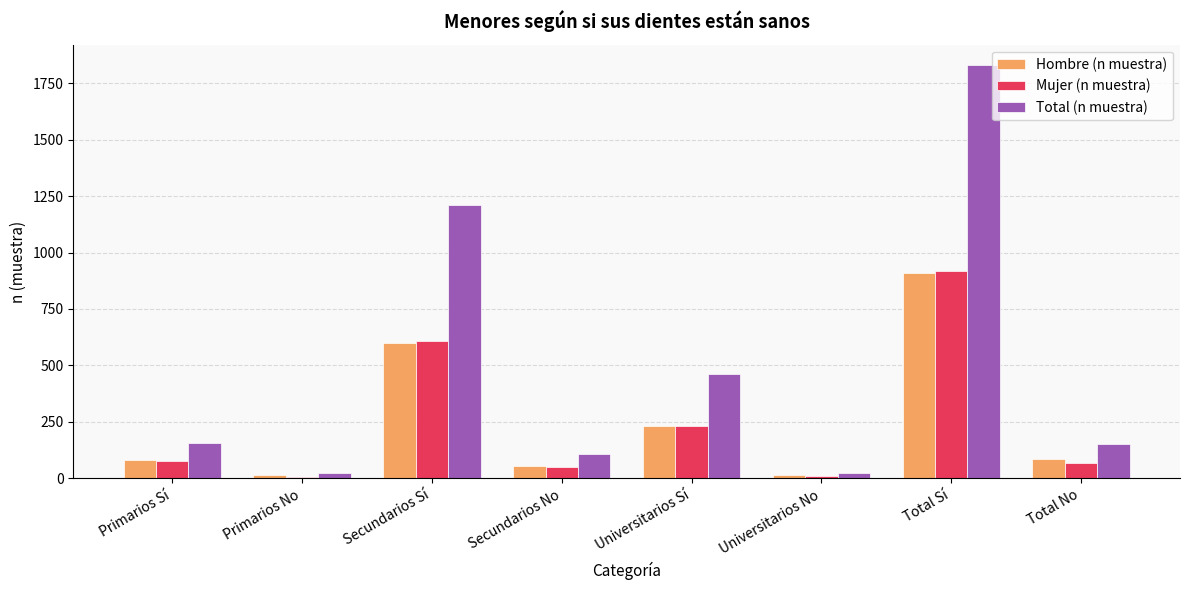

What are all the series names shown in the legend?

Hombre (n muestra), Mujer (n muestra), Total (n muestra)